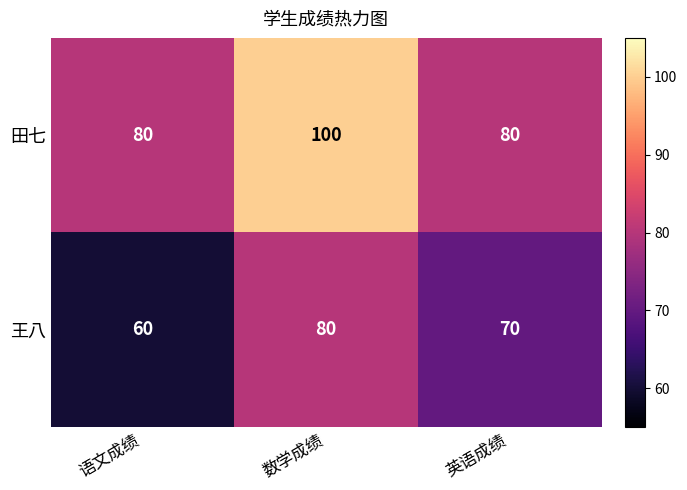

At which category is the sum across all series the highest?

数学成绩